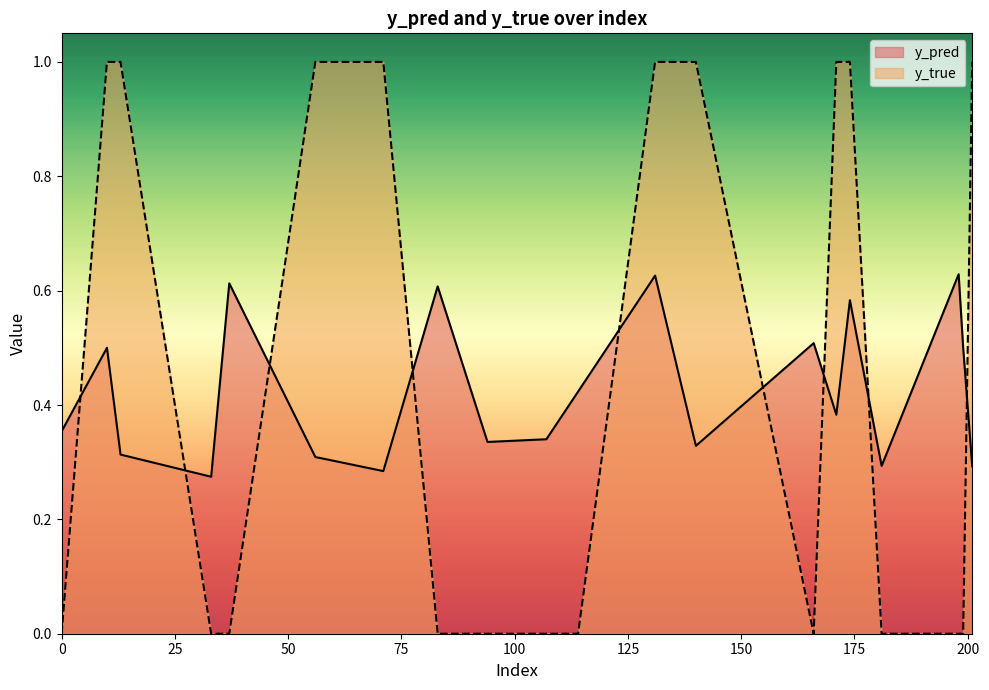

What are all the series names shown in the legend?

y_pred, y_true